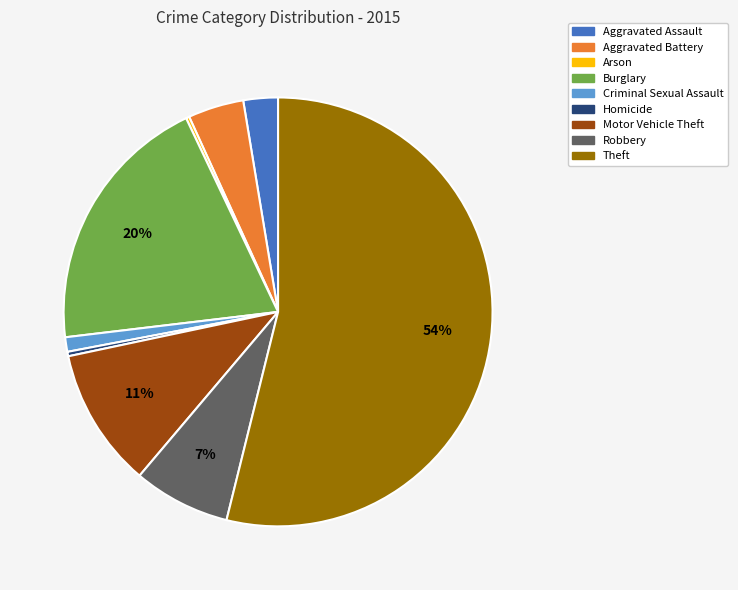

Which slice is the largest?

Theft